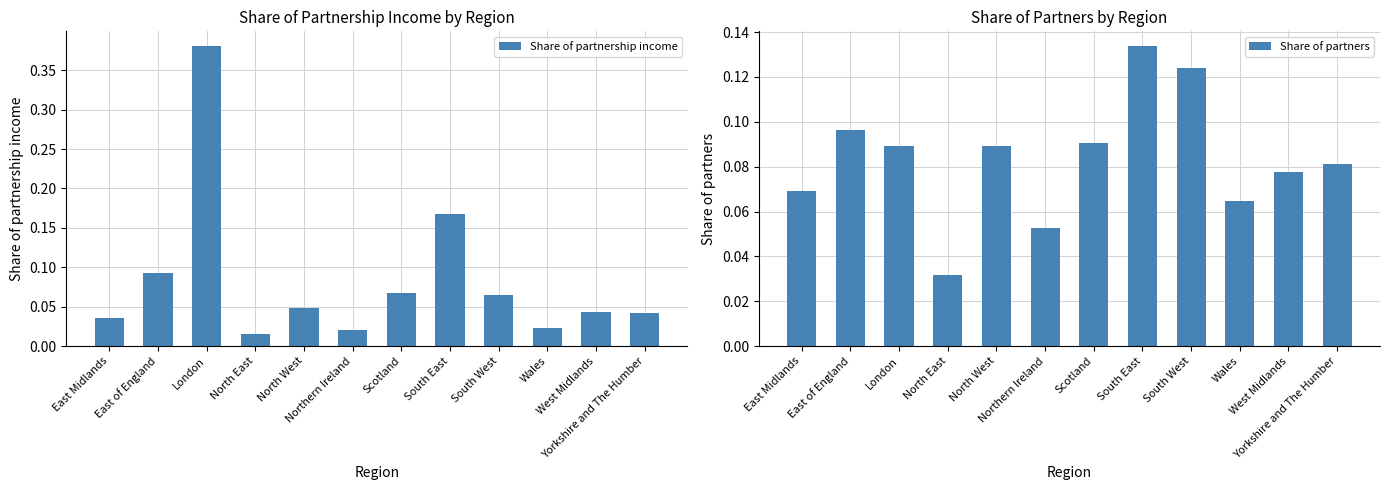

Are the bars horizontal?

No